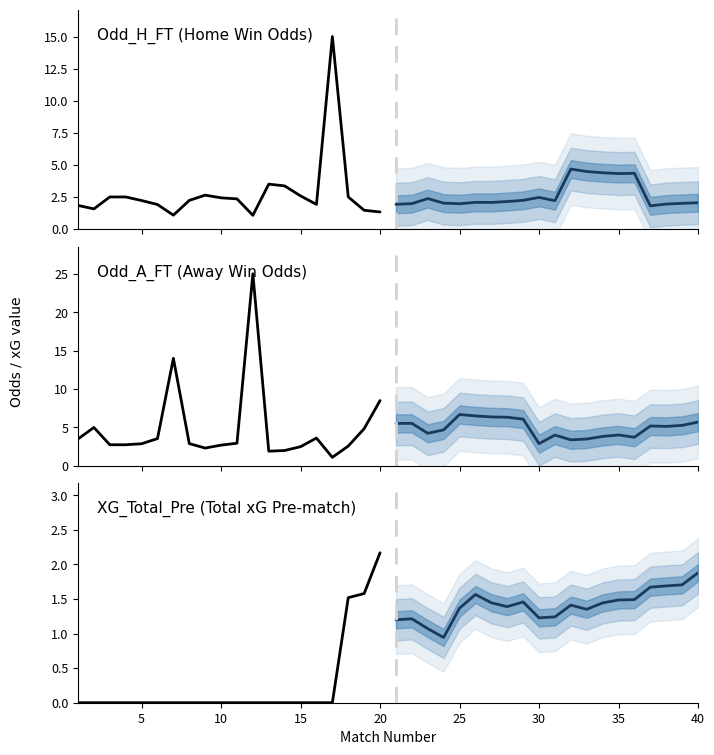

Count the number of data series in this chart.

6